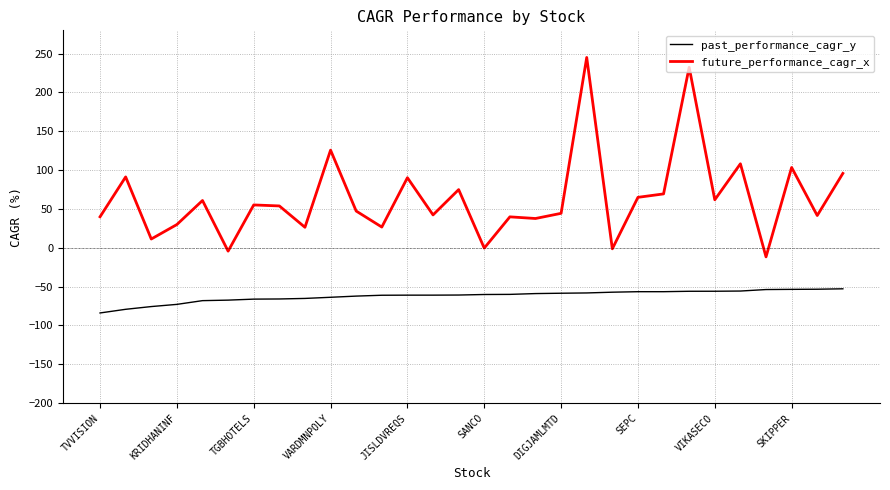

Rank the series by their average value, from highest to lowest.

future_performance_cagr_x, past_performance_cagr_y